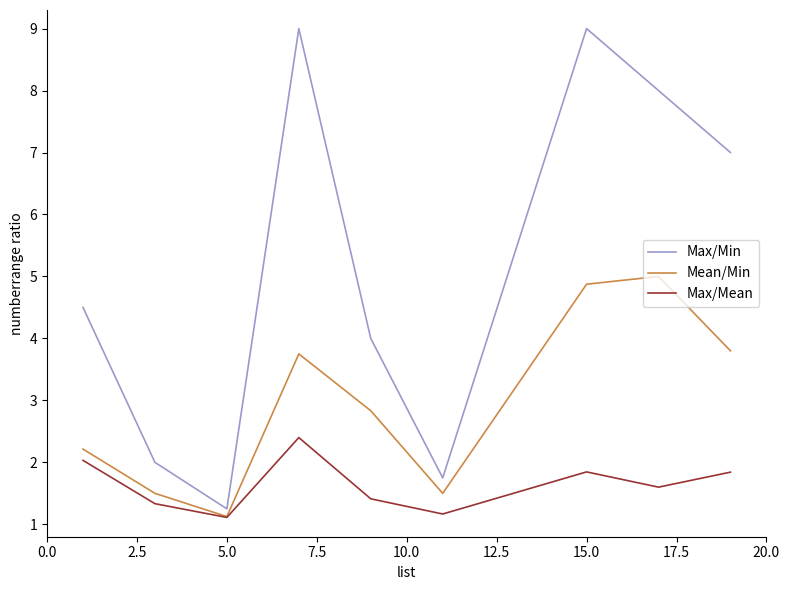

What is the minimum value for Max/Mean?

1.1